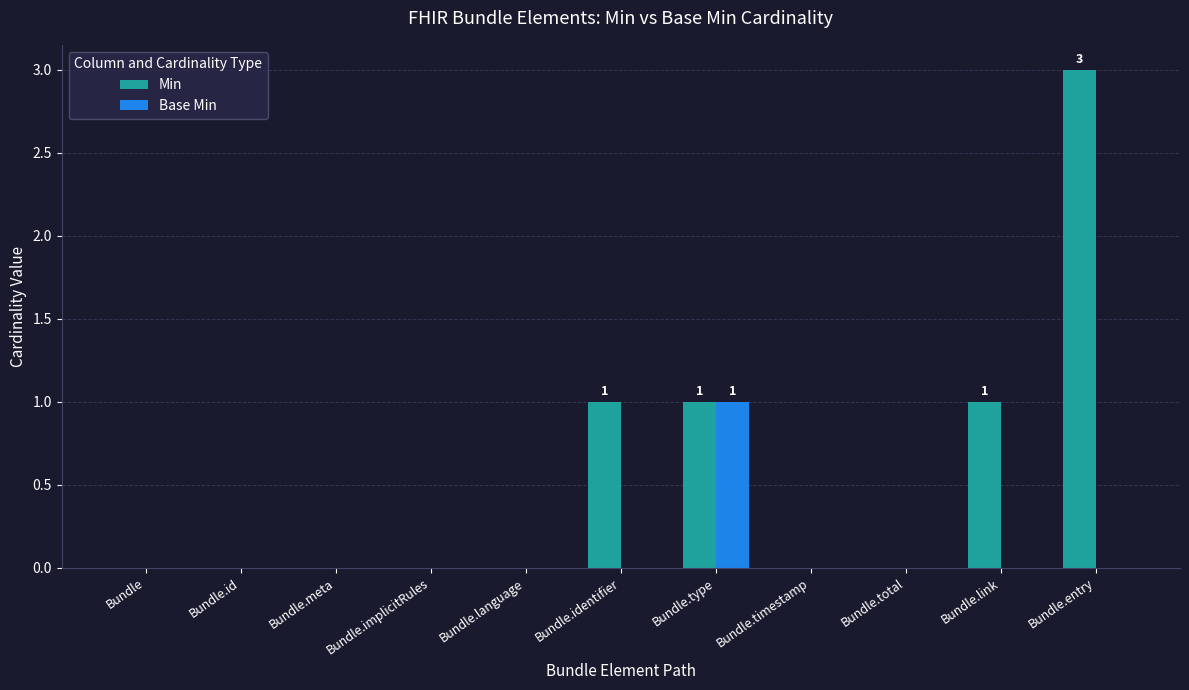

What is the total value across all series at Bundle.entry?

3